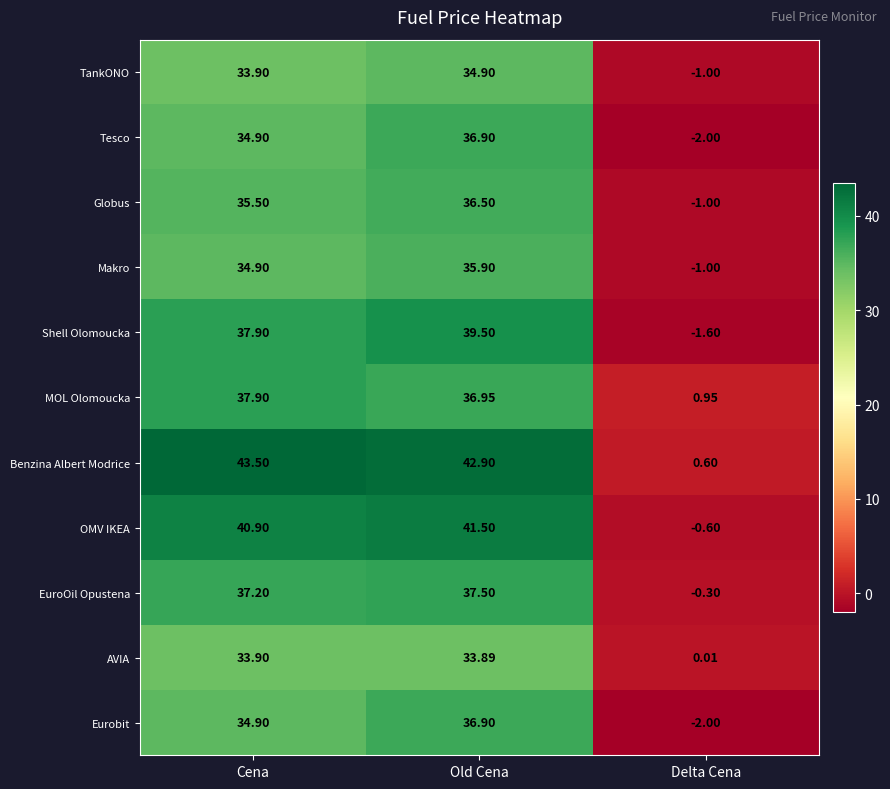

Between Cena and Delta Cena, which series saw the biggest shift?

Benzina Albert Modrice